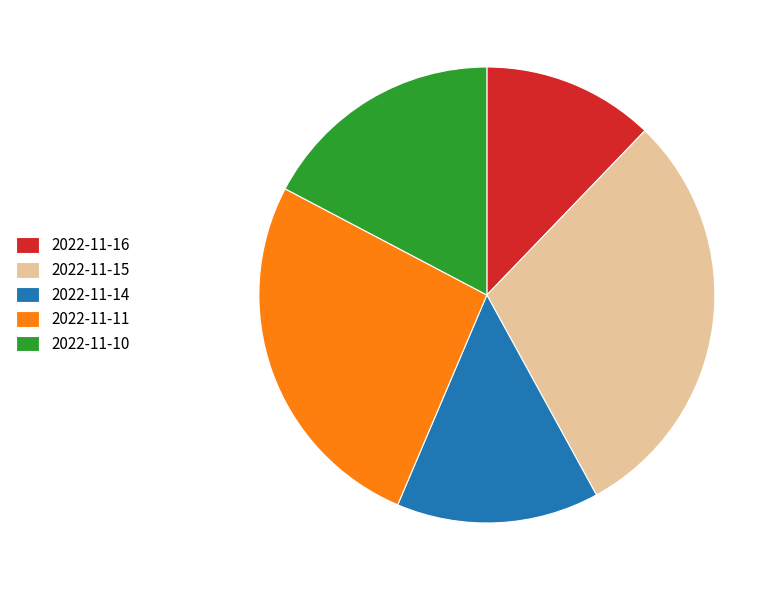

Which slice is the largest?

2022-11-15